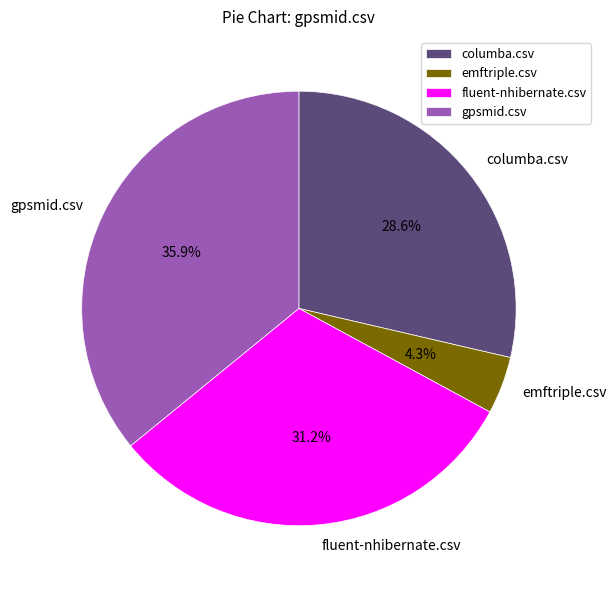

Which slice is the smallest?

emftriple.csv